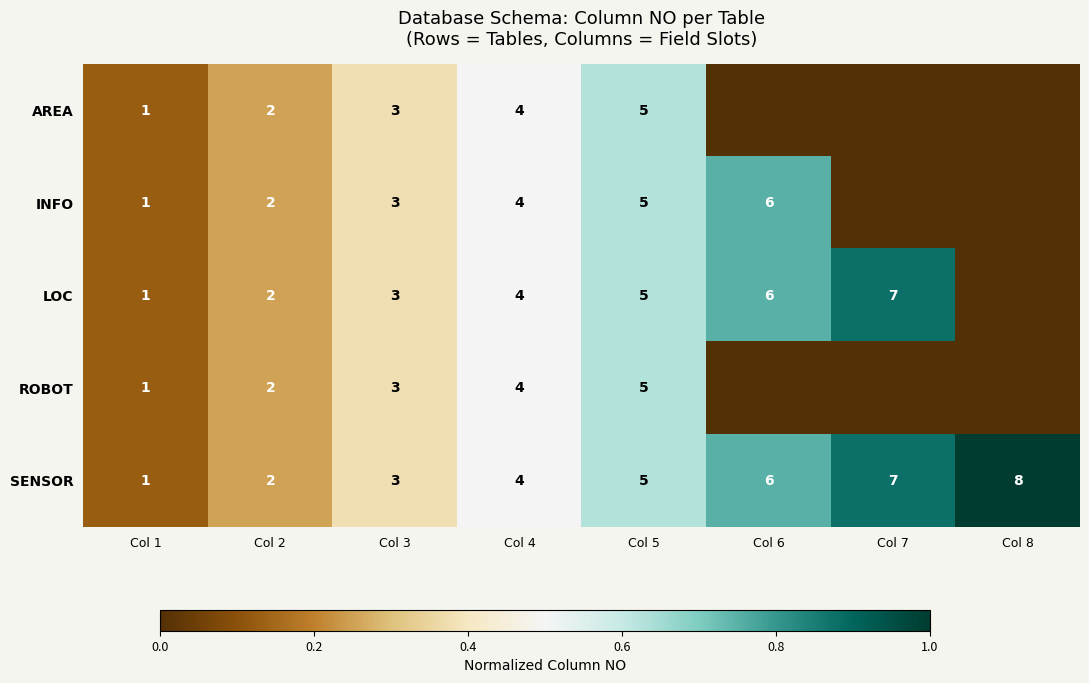

At which label does SENSOR reach its peak?

Col 8